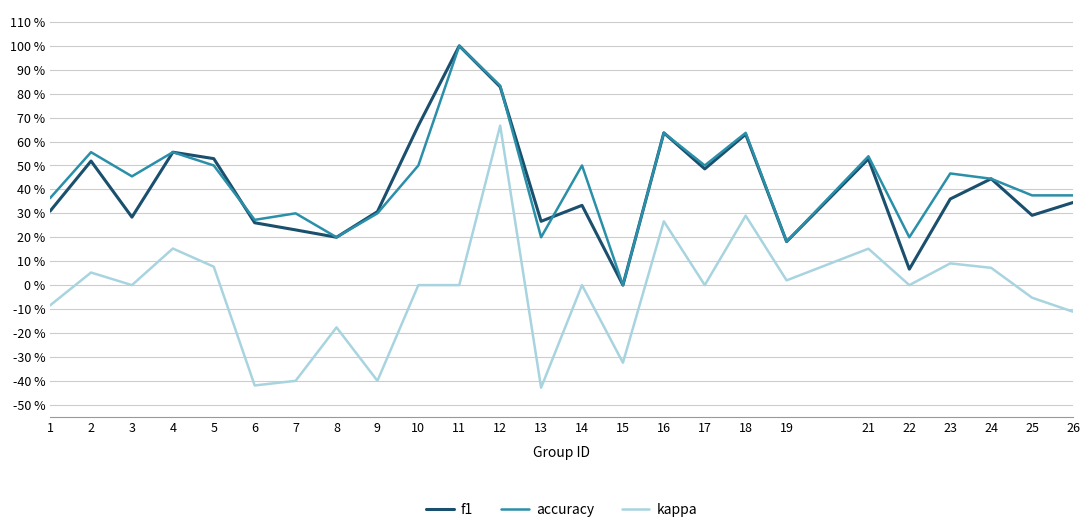

List the labels in order of accuracy value, smallest first.

15, 19, 8, 13, 22, 6, 7, 9, 1, 25, 26, 24, 3, 23, 5, 10, 14, 17, 21, 2, 4, 16, 18, 12, 11